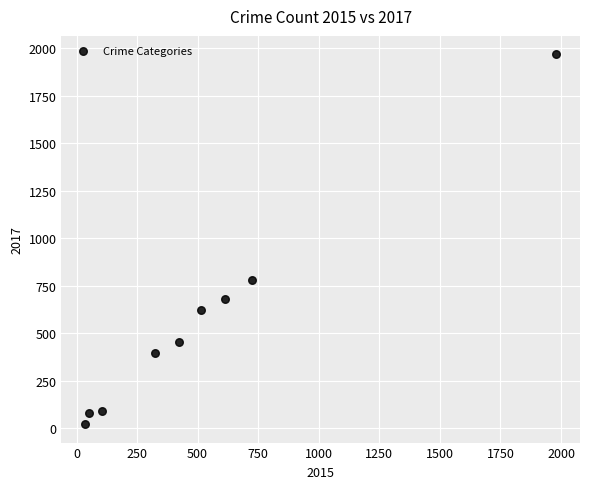

What Y value in the scatter plot is closest to 995?

780